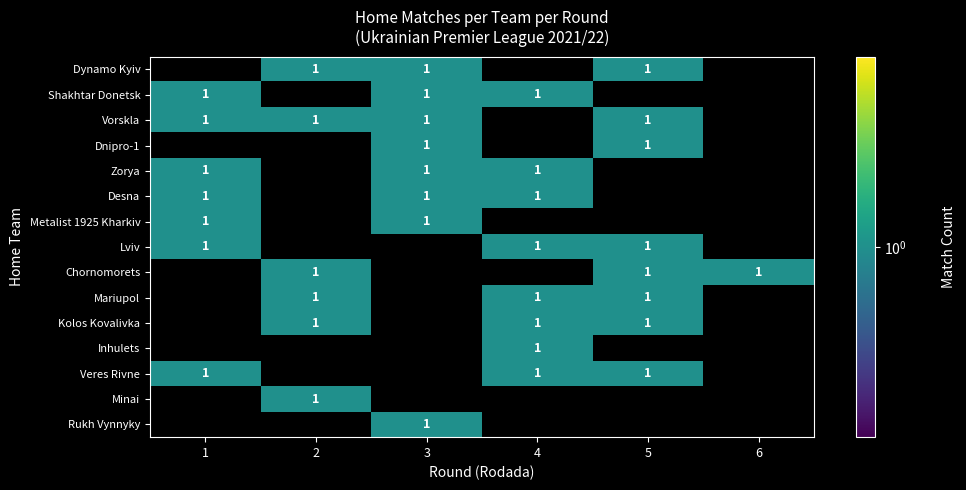

The Lviv series shows 1 at 5. True or false?

True